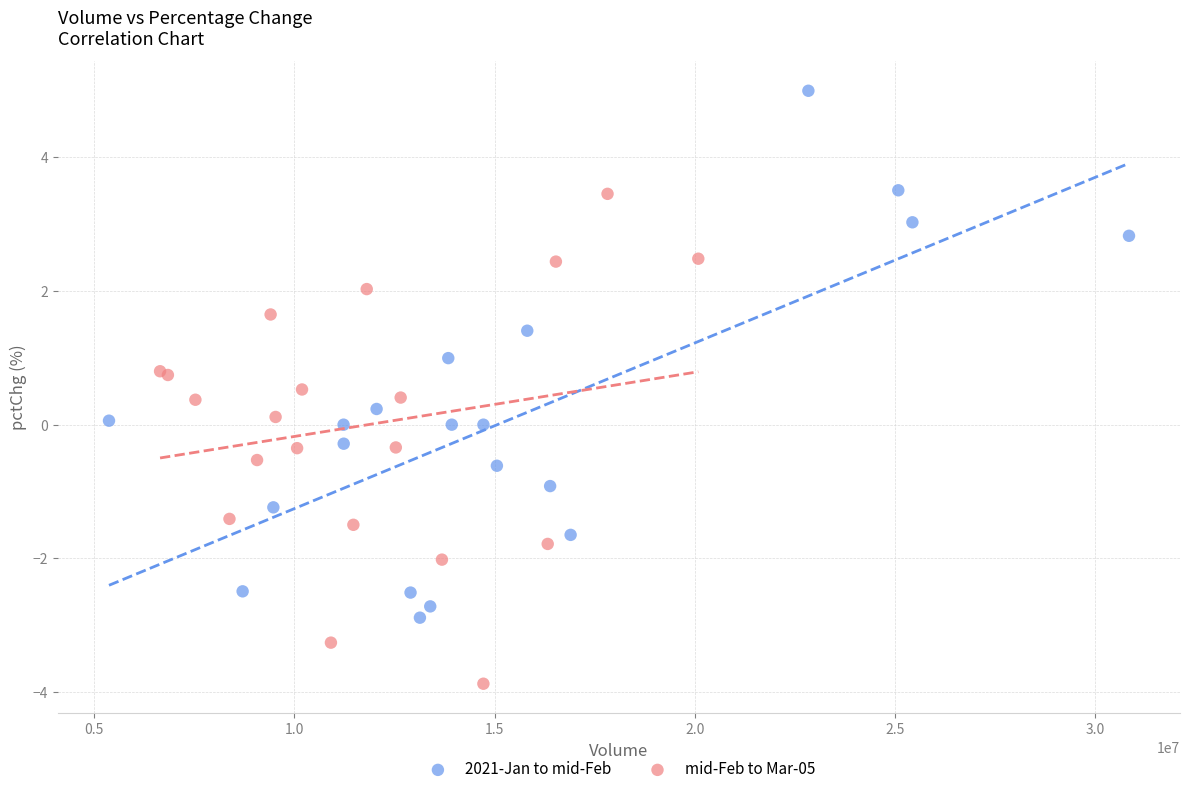

Which series reaches the maximum Y coordinate?

2021-Jan to mid-Feb